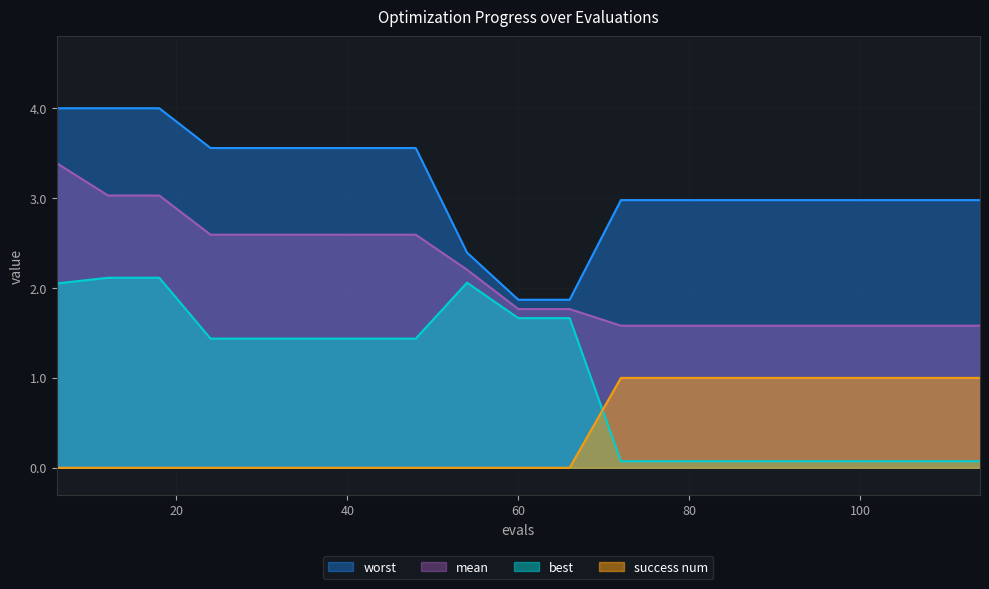

Is it true that success num equals 0.0 at 42?

True